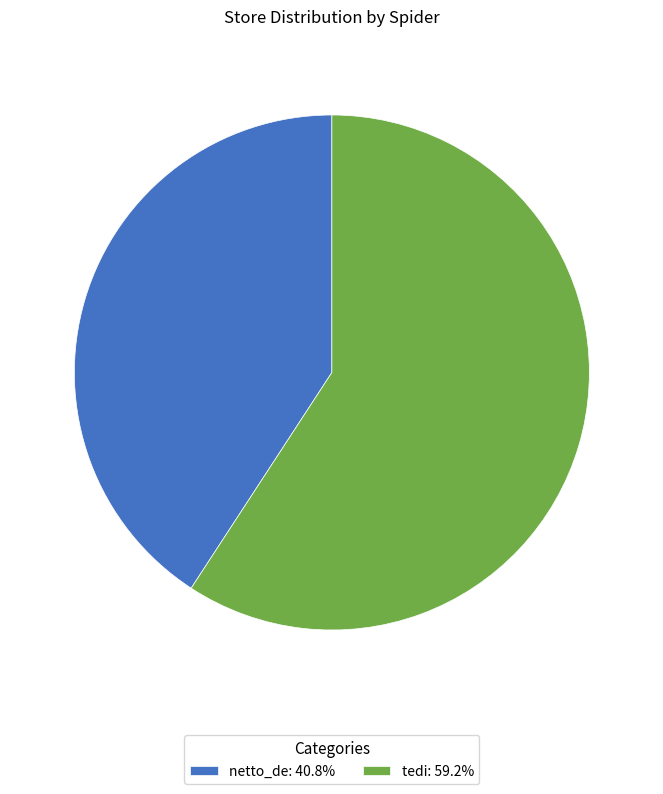

What is the ratio of the value at netto_de: 40.8% to the value at tedi: 59.2%?

0.7